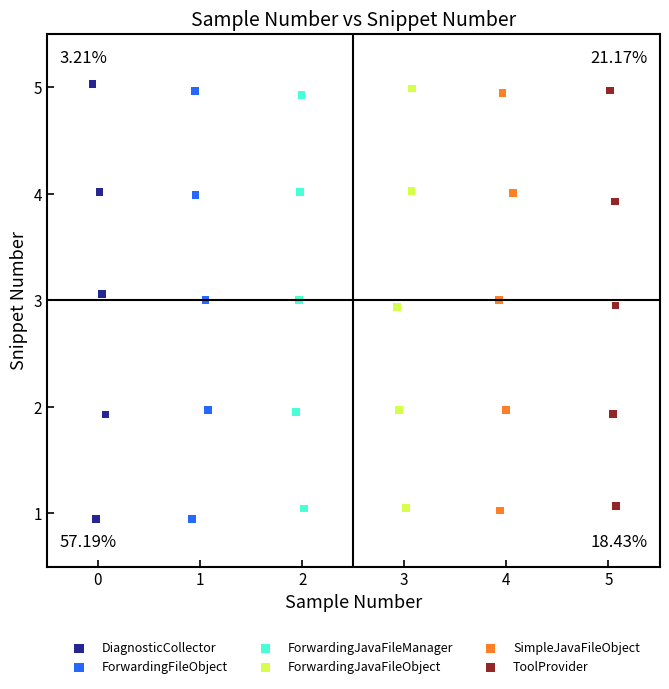

Which series has the largest Y range (max minus min)?

DiagnosticCollector